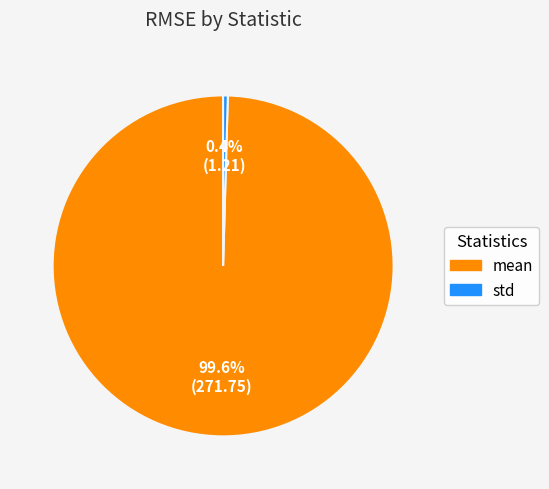

Rank the categories by value from lowest to highest.

std, mean